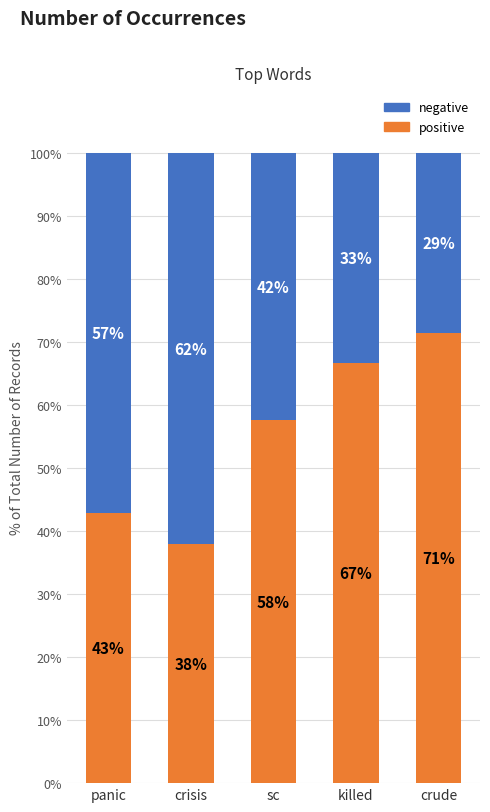

The positive series shows 71.4 at crude. True or false?

True